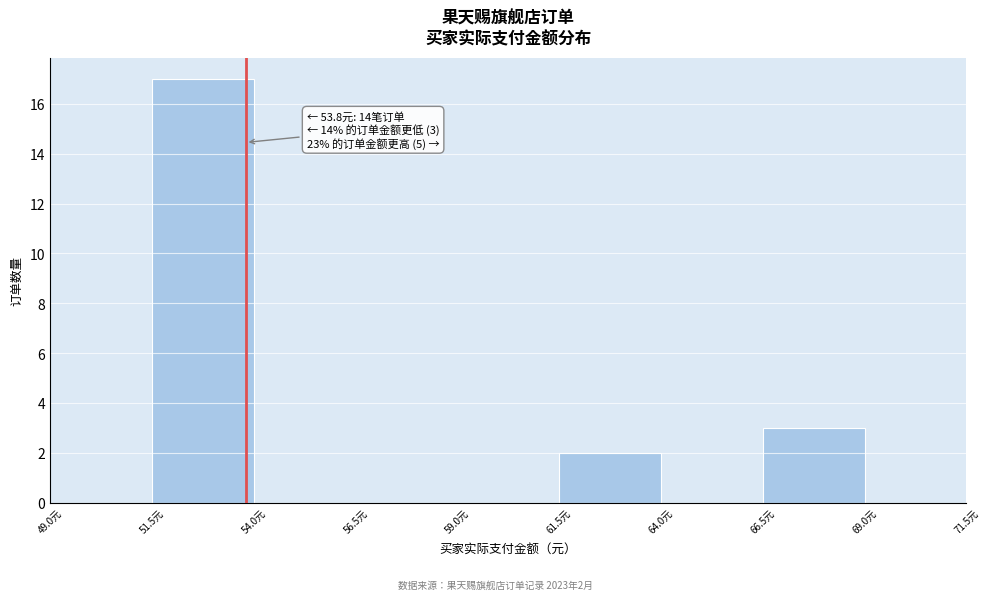

Which range on the x-axis has the tallest bar?

51.5 to 54.0